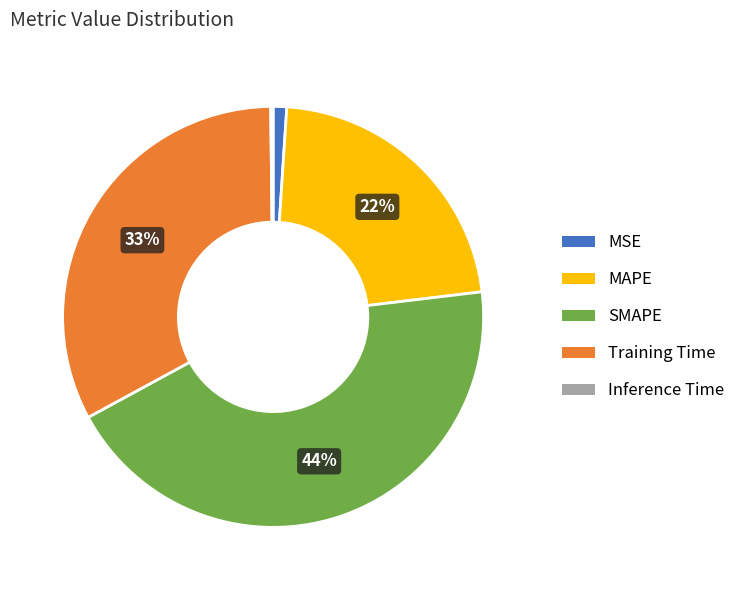

Between Training Time and MAPE, which is larger?

Training Time